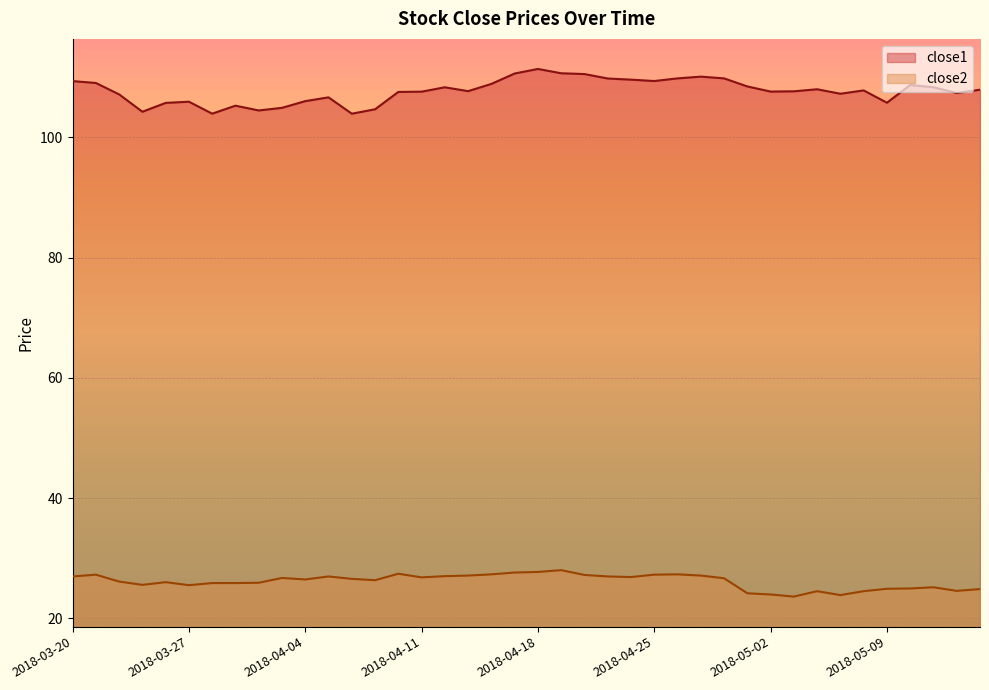

What is the highest value of the close1 series?

111.4